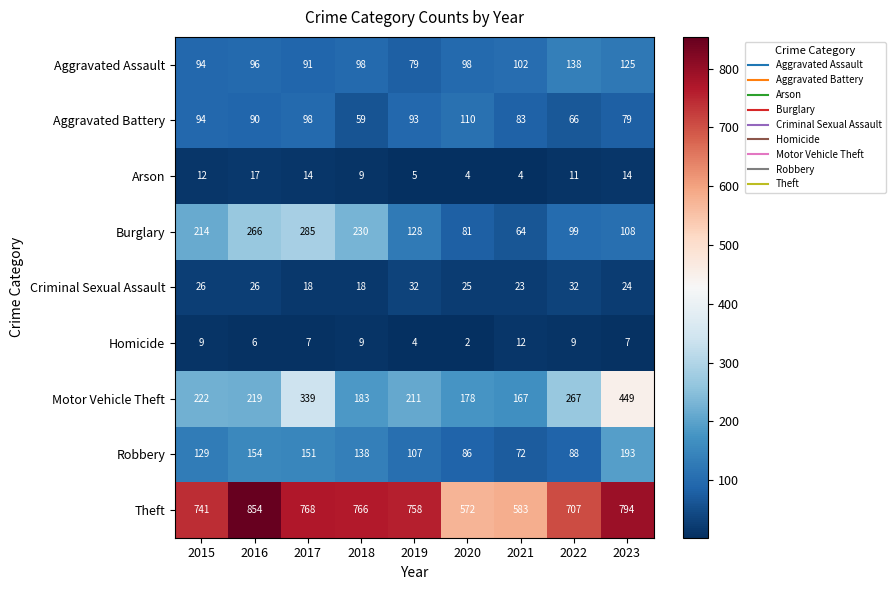

What is the maximum value for Motor Vehicle Theft?

449